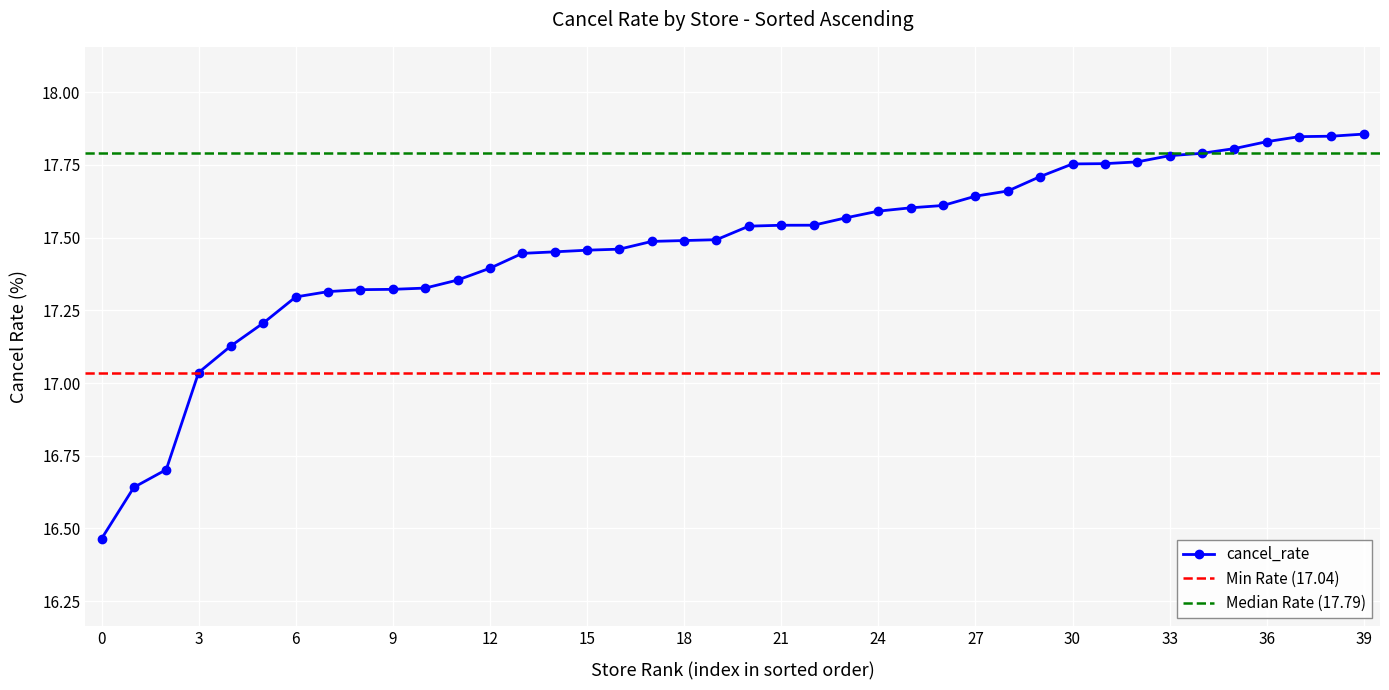

Where does the cancel_rate series first go above 17?

3